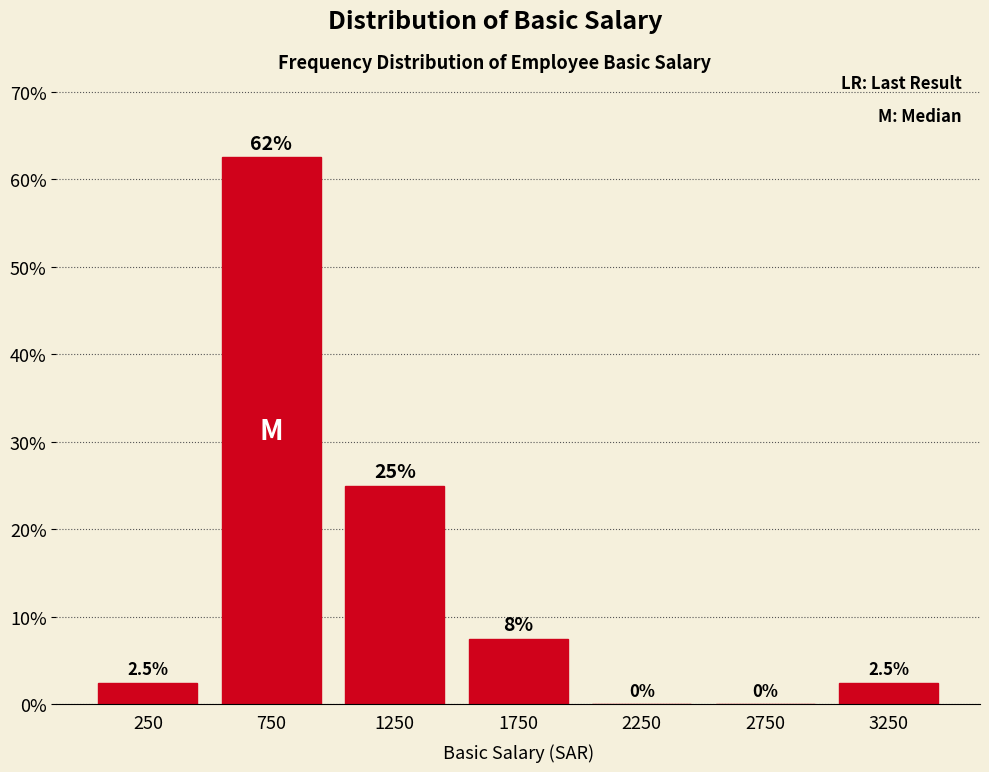

Over which range of the x-axis is the bar tallest?

500 to 1000